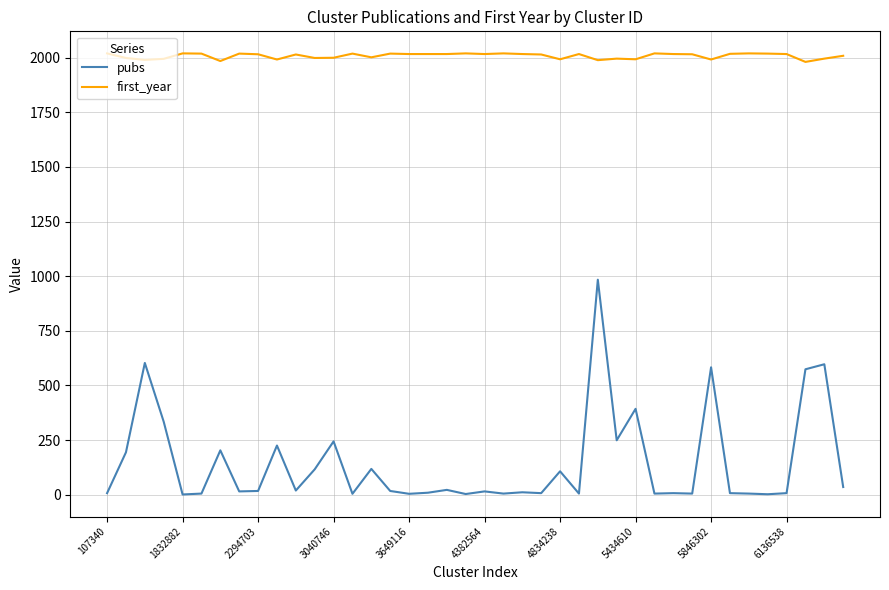

True or false: first_year and pubs cross at least once.

False